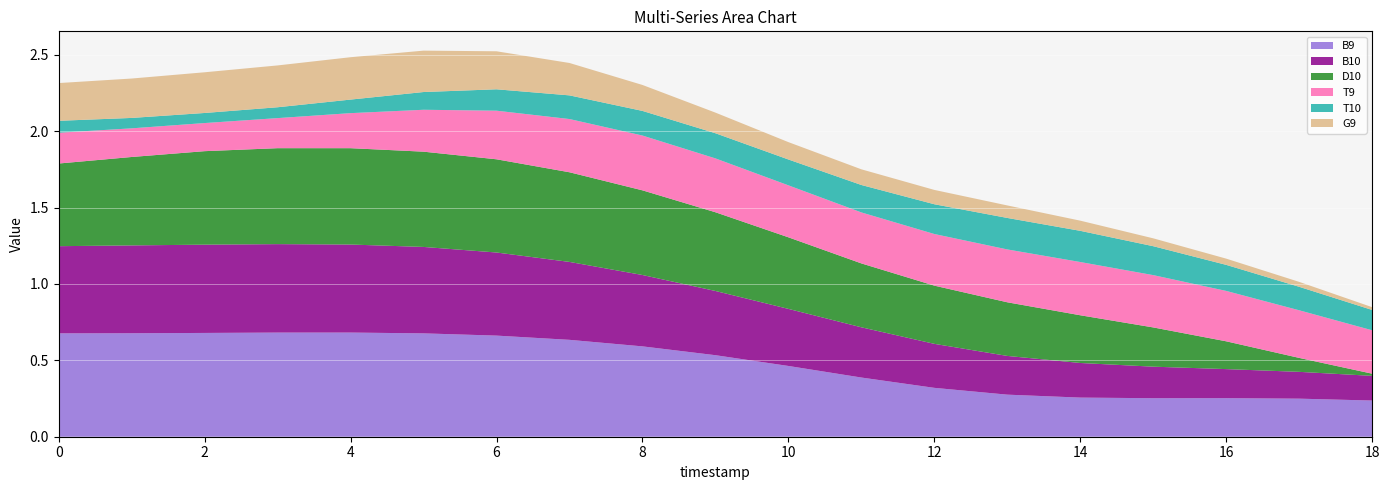

Reading left to right, extract all data points from this chart.

B9: 0.7	0.7	0.7	0.7	0.7	0.7	0.7	0.6	0.6	0.5	0.5	0.4	0.3	0.3	0.3	0.3	0.3	0.2	0.2
B10: 0.6	0.6	0.6	0.6	0.6	0.6	0.5	0.5	0.5	0.4	0.4	0.3	0.3	0.3	0.2	0.2	0.2	0.2	0.2
D10: 0.5	0.6	0.6	0.6	0.6	0.6	0.6	0.6	0.6	0.5	0.5	0.4	0.4	0.4	0.3	0.3	0.2	0.1	0.0
T9: 0.2	0.2	0.2	0.2	0.2	0.3	0.3	0.3	0.4	0.4	0.3	0.3	0.3	0.3	0.3	0.3	0.3	0.3	0.3
T10: 0.1	0.1	0.1	0.1	0.1	0.1	0.1	0.2	0.2	0.2	0.2	0.2	0.2	0.2	0.2	0.2	0.2	0.2	0.1
G9: 0.2	0.3	0.3	0.3	0.3	0.3	0.2	0.2	0.2	0.1	0.1	0.1	0.1	0.1	0.1	0.1	0.0	0.0	0.0